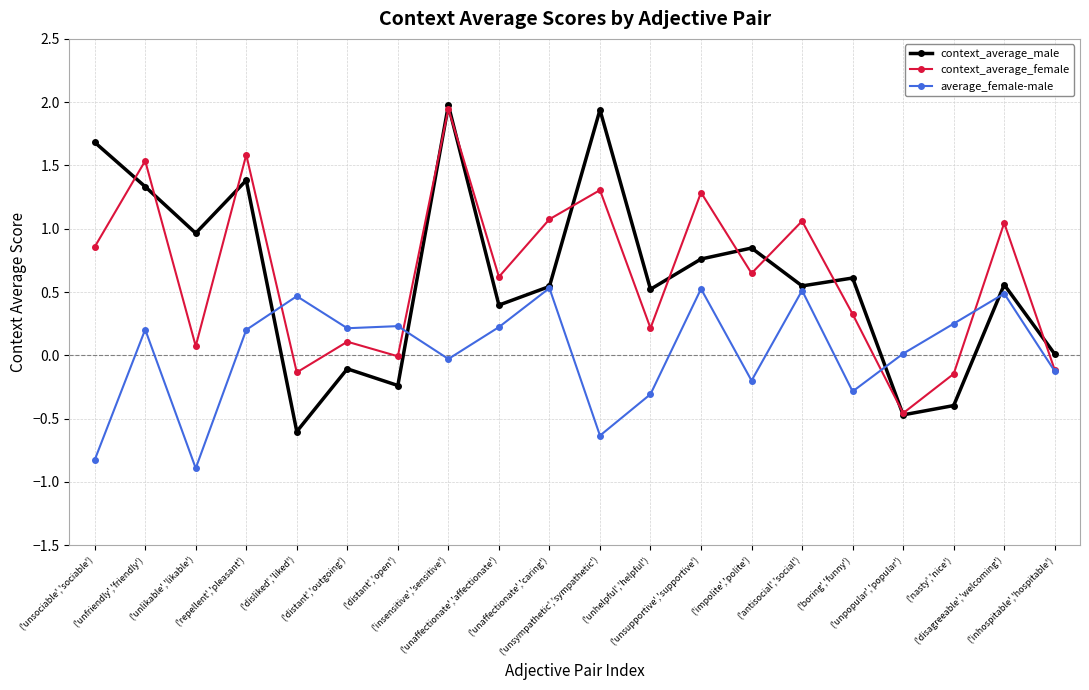

Which series has the largest range (max minus min)?

context_average_male